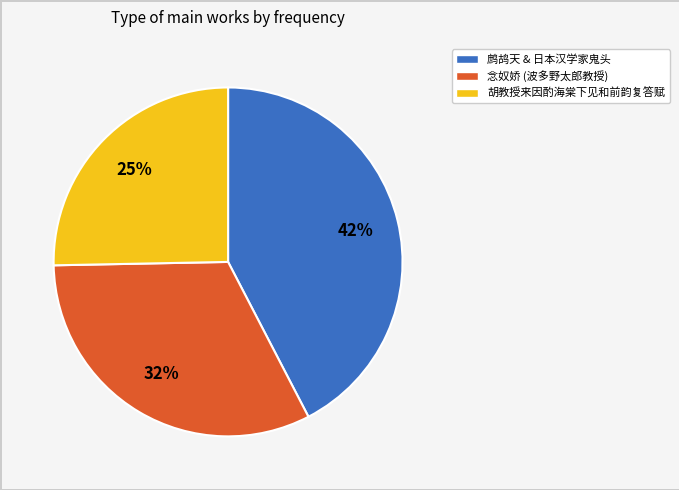

How many segments does this pie chart have?

3